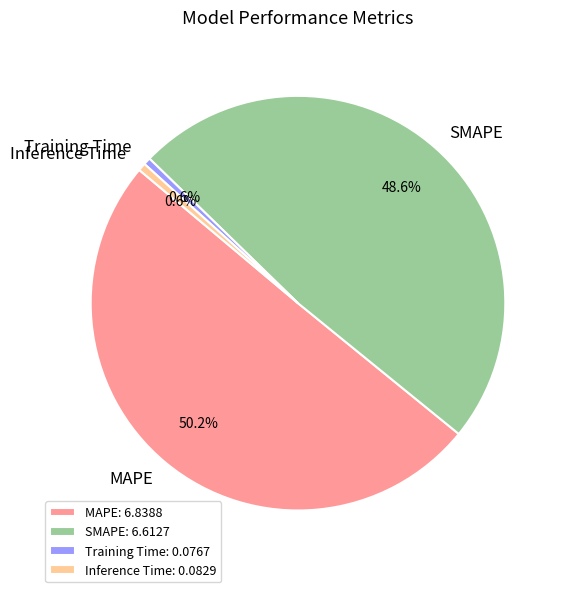

Which category accounts for the majority?

MAPE